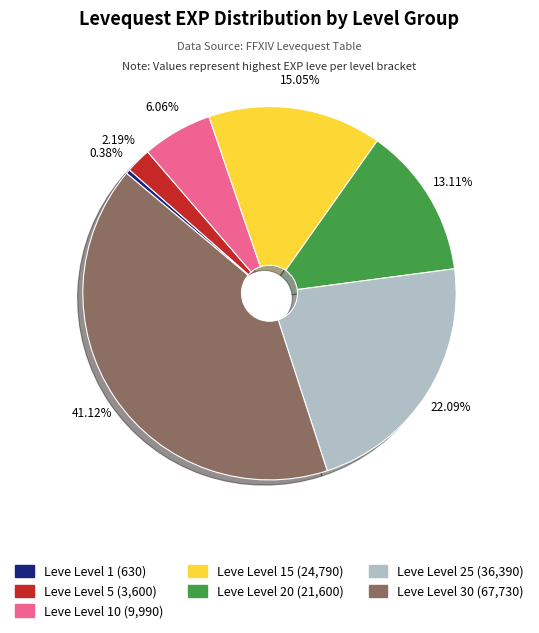

Is there any slice that represents more than half of the pie?

No